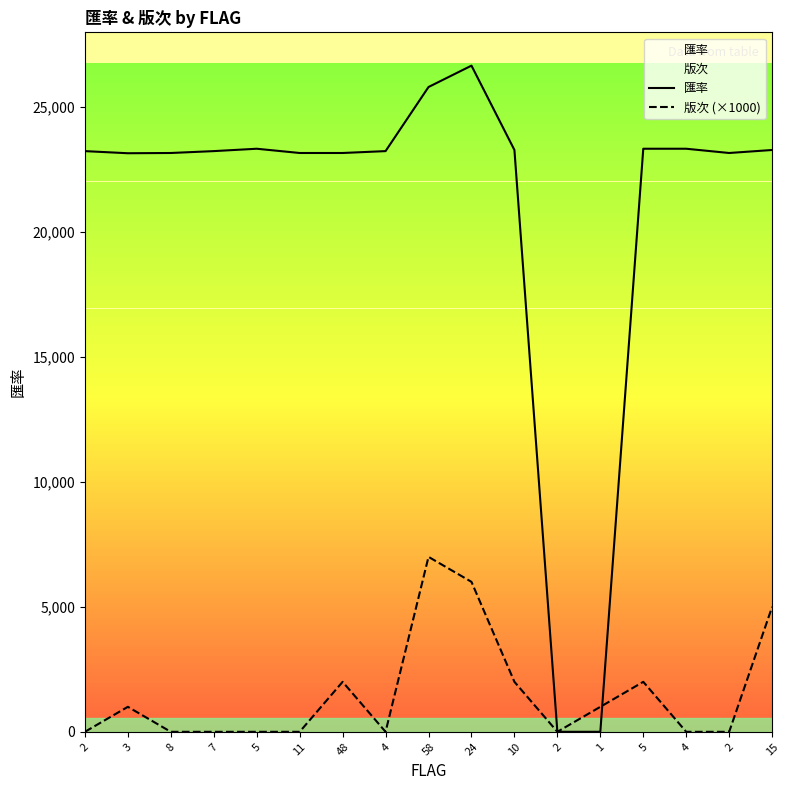

Rank the categories by 版次 (×1000) value from highest to lowest.

58, 24, 15, 48, 10, 5, 3, 1, 2, 8, 7, 5, 11, 4, 2, 4, 2